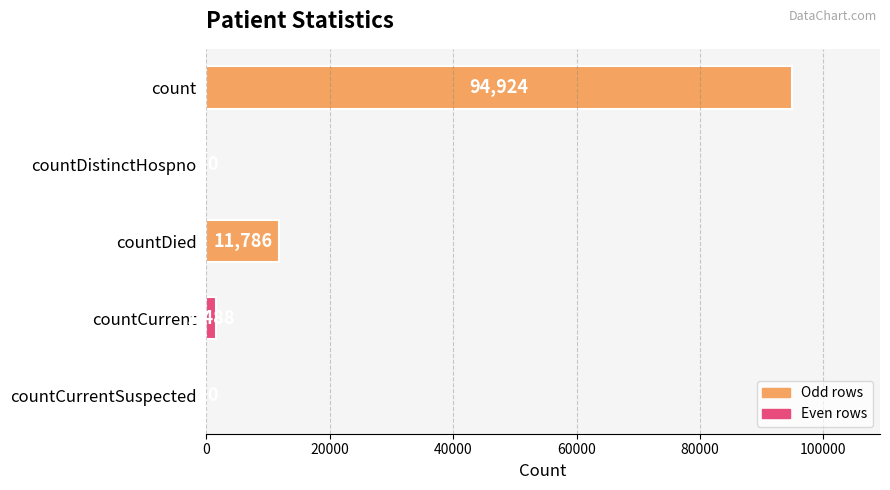

How many series are shown in this chart?

1